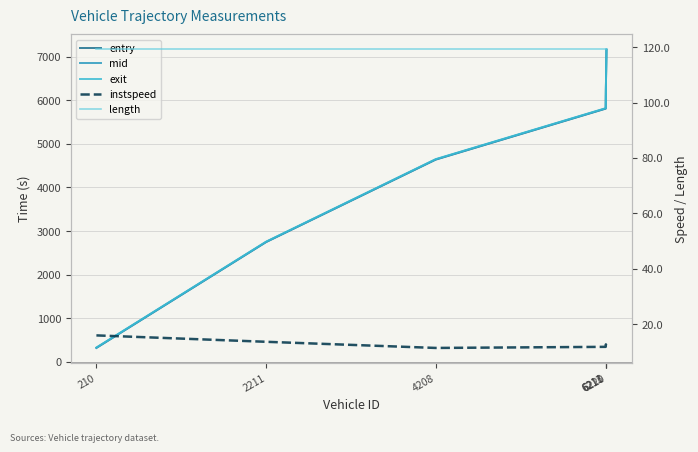

Which has a higher value, 6211 or 6213?

6213